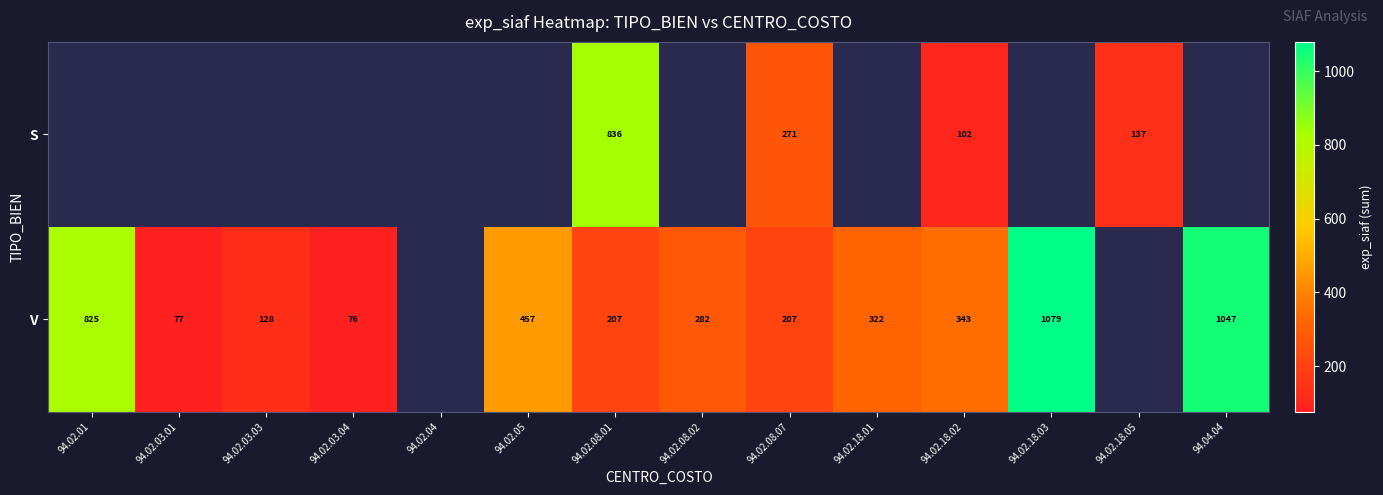

Rank the series at 94.02.18.02 from highest to lowest value.

V, S